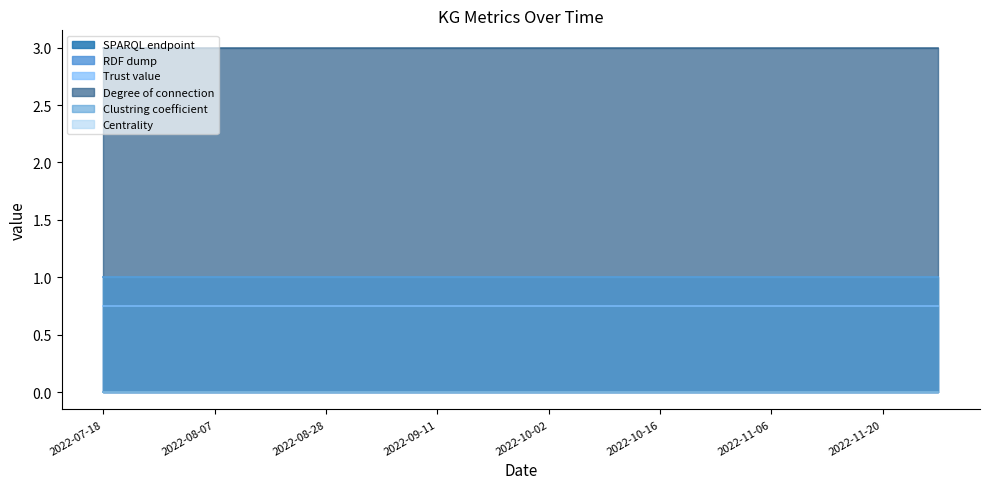

What is the sum of the Trust value values at 2022-08-21 and 2022-07-31?

1.5